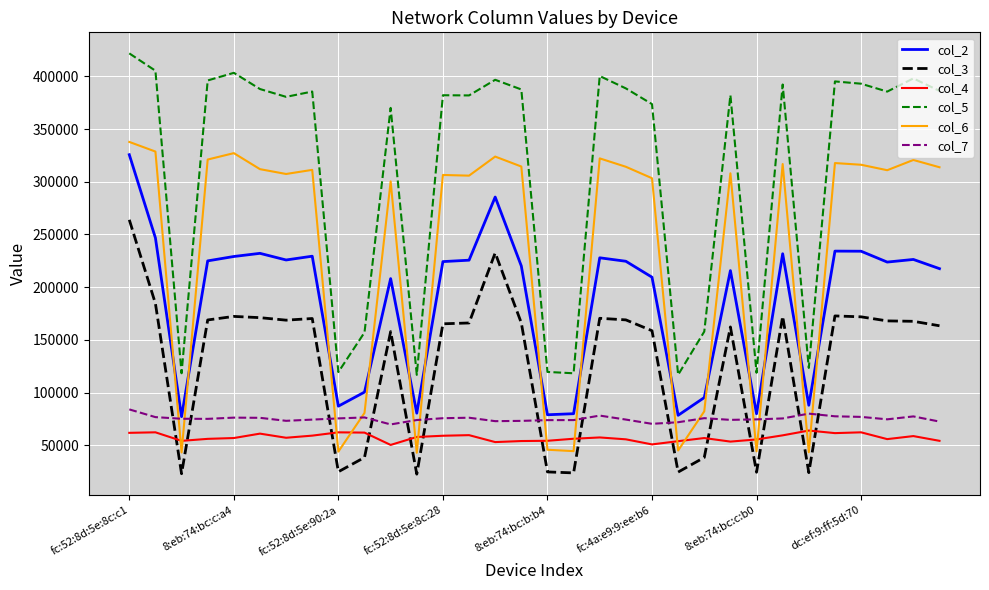

Which series has the widest spread of values?

col_5